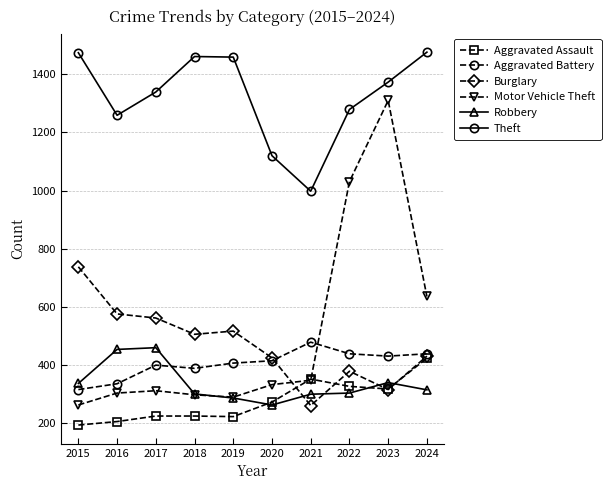

Which series has the largest range (max minus min)?

Motor Vehicle Theft